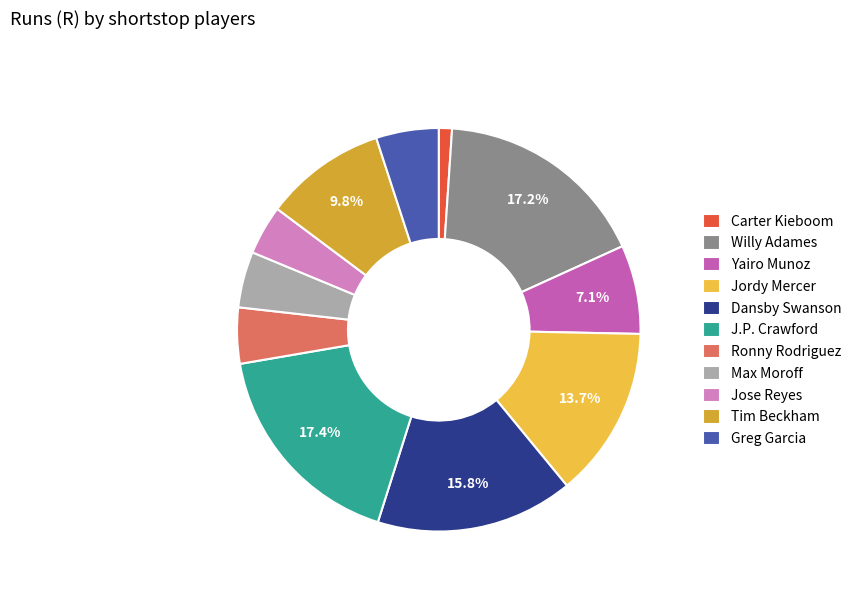

The Yairo Munoz slice represents 7% of the pie. True or false?

True